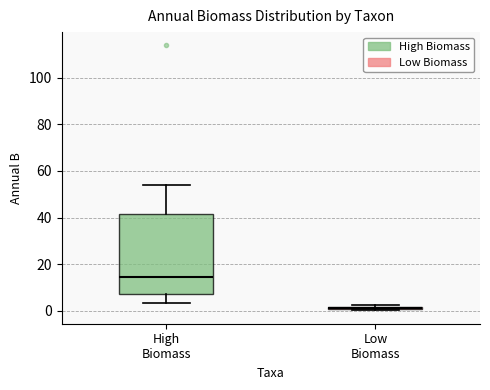

Where is the upper edge of the box for Low Biomass on the y-axis? The values are not printed on the chart, so give them approximately, as read against the axis.

2